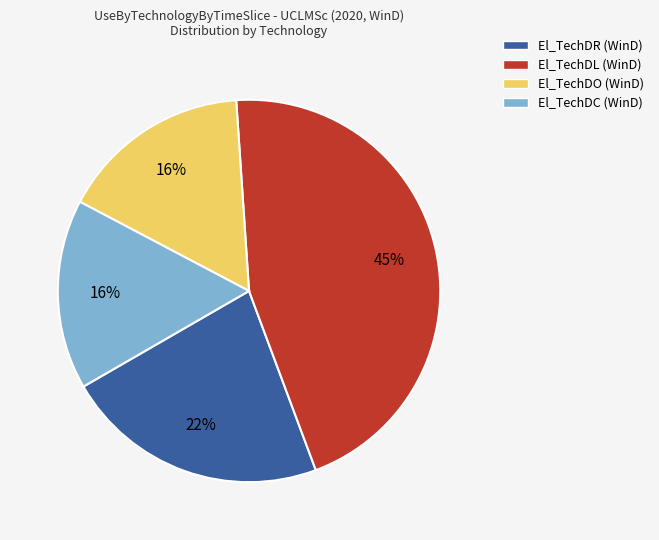

Do El_TechDC (WinD) and El_TechDR (WinD) together represent more than half of the pie?

No